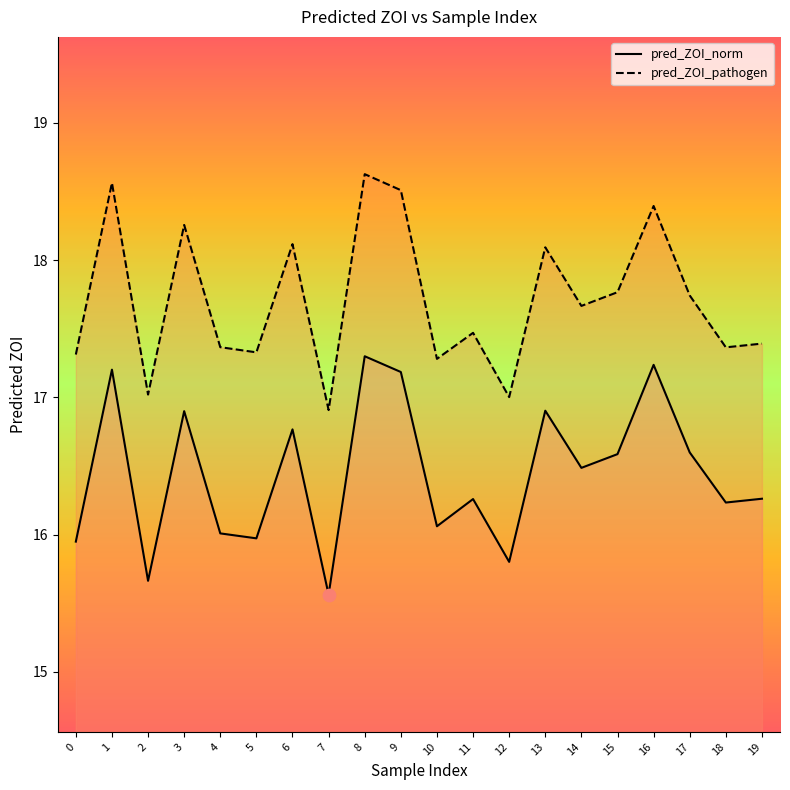

Which series has the largest Y range (max minus min)?

pred_ZOI_norm